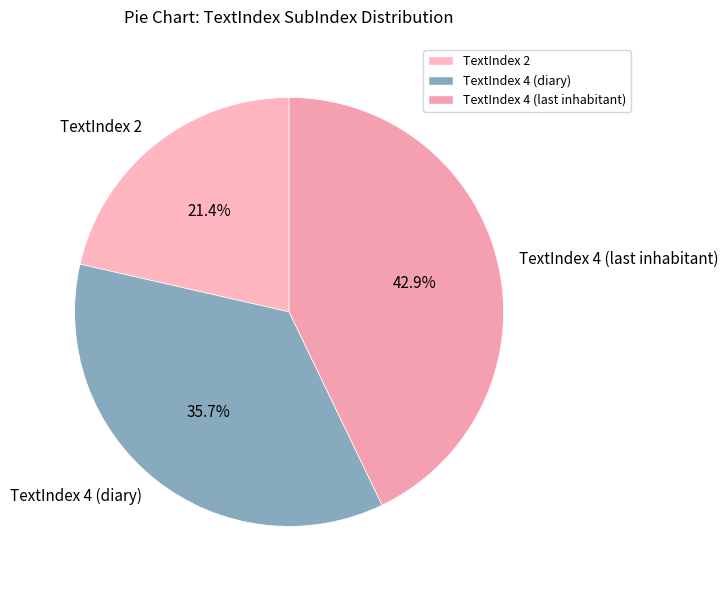

What is the smallest slice in the pie chart?

TextIndex 2